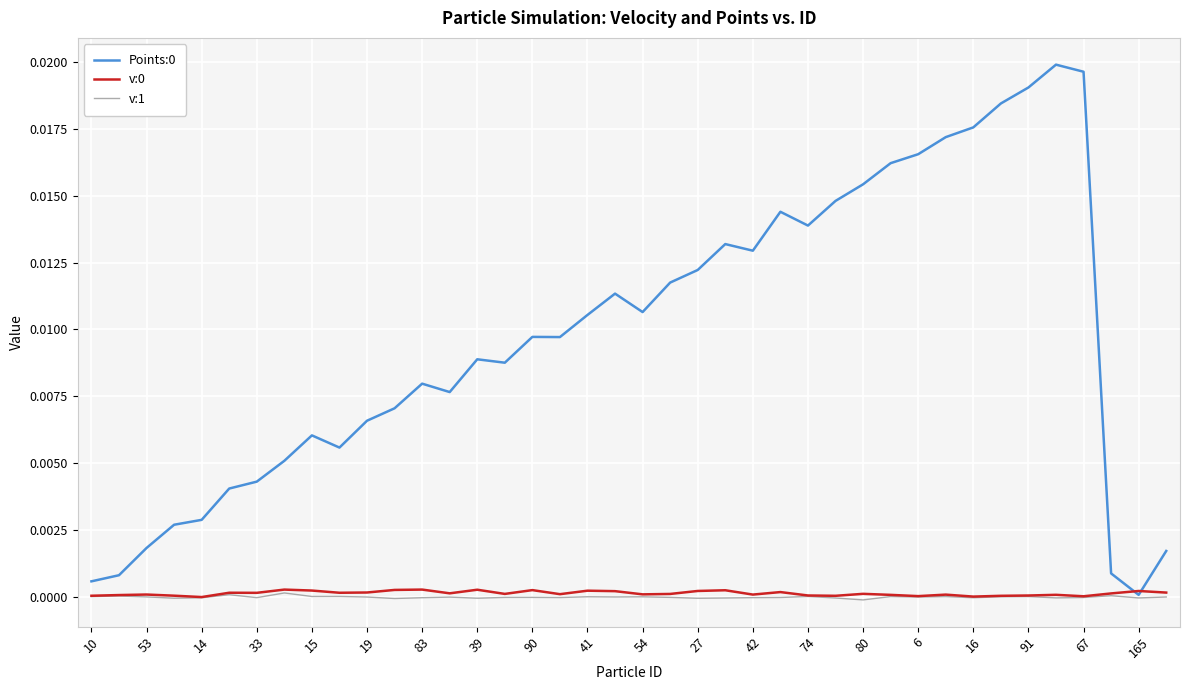

At which category does v:1 reach its first local valley?

33